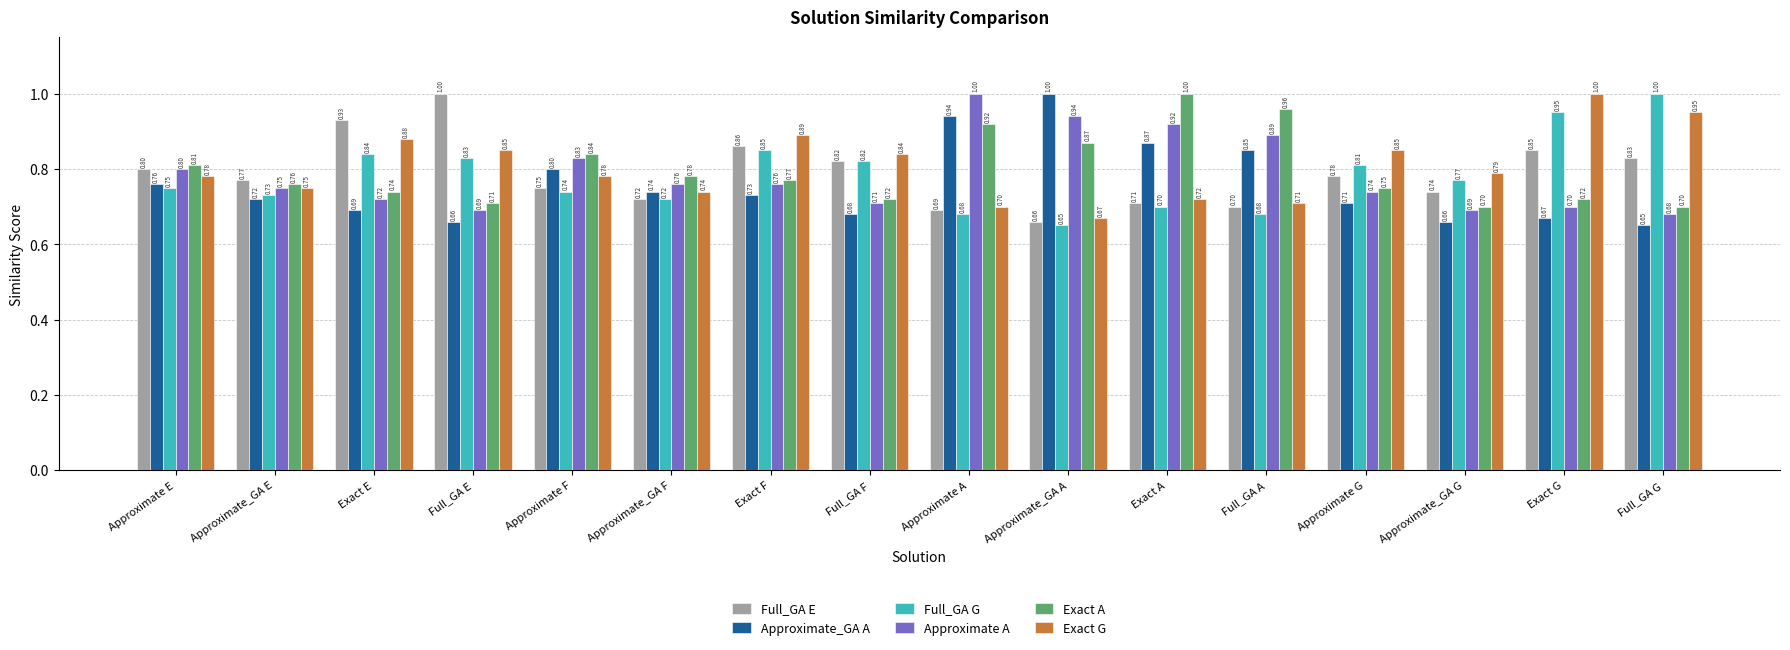

What is the sum of all Exact G values?

12.9